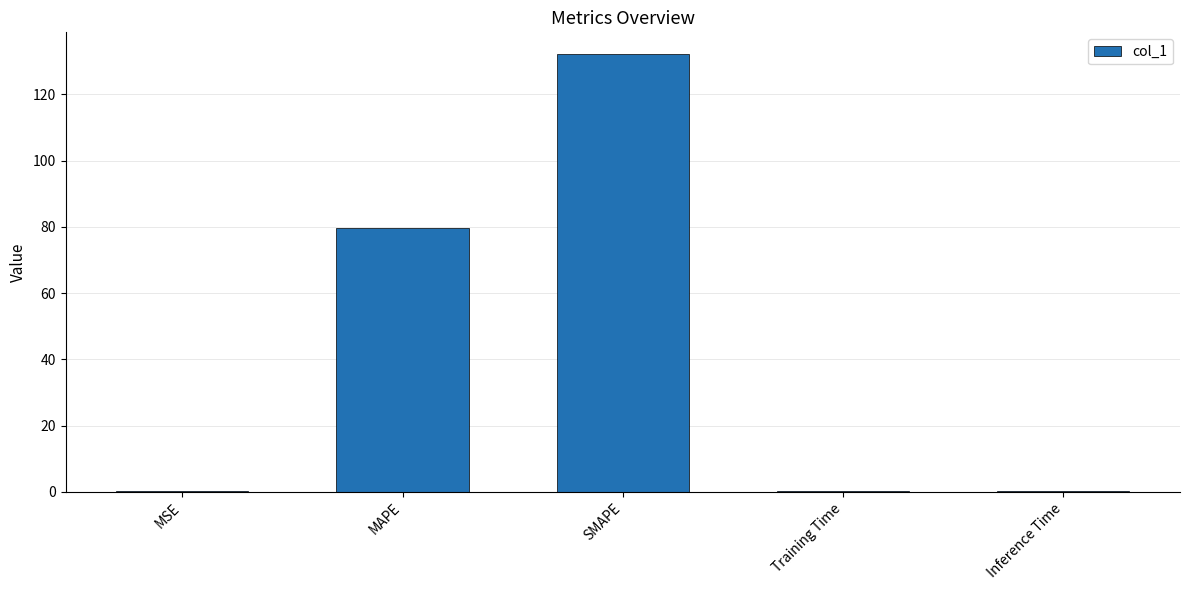

What is the sum of all values?

212.7